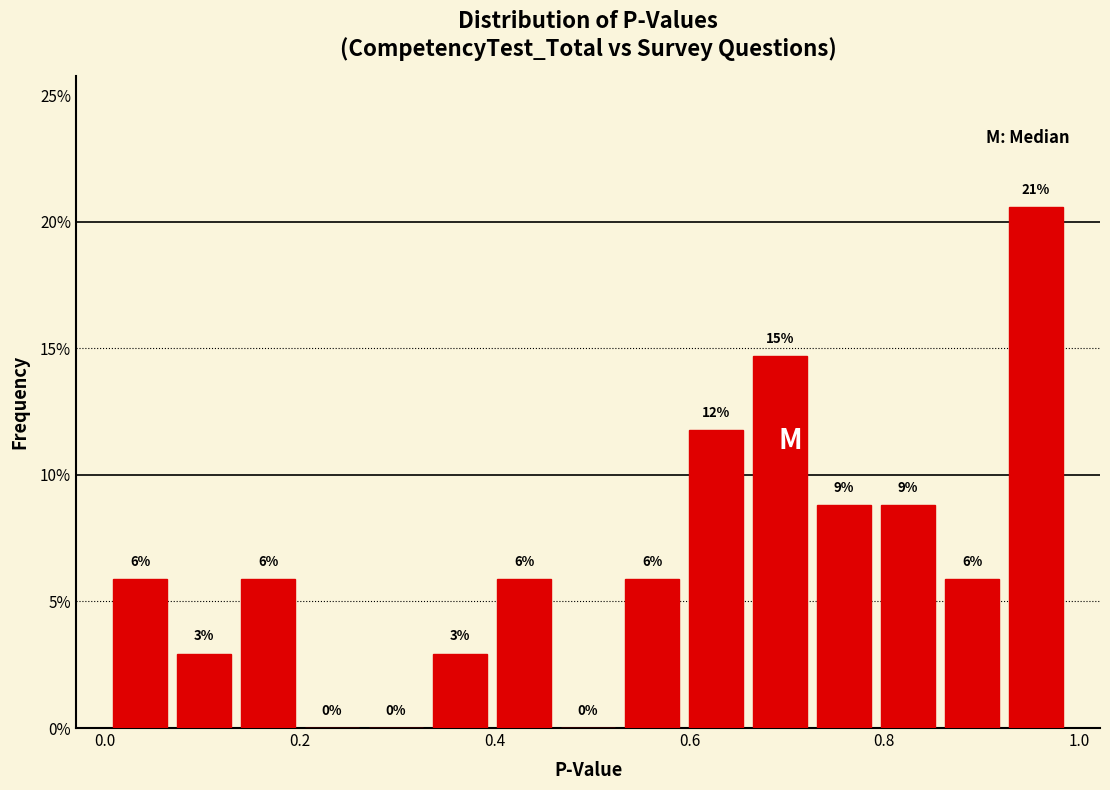

Around what value on the x-axis is the tallest bar? Give the approximate position of its centre, as read against the axis.

0.96